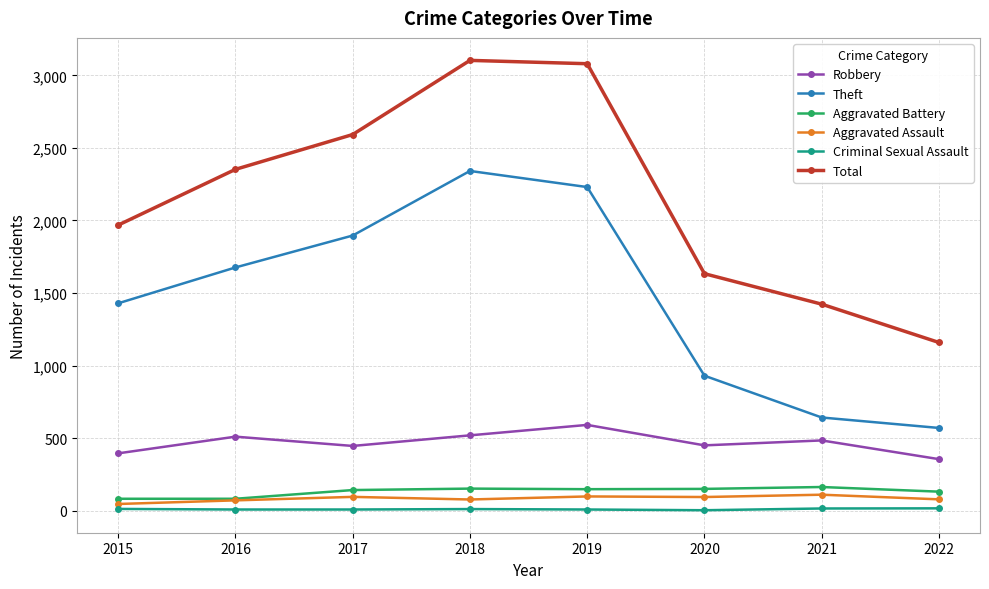

Is it true that Total equals 1423 at 2021?

True